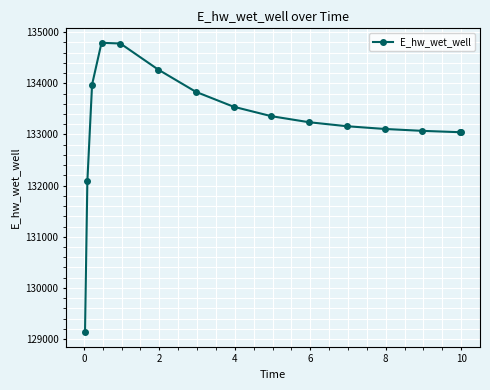

What is the value of the 10th point from the left?

133238.6